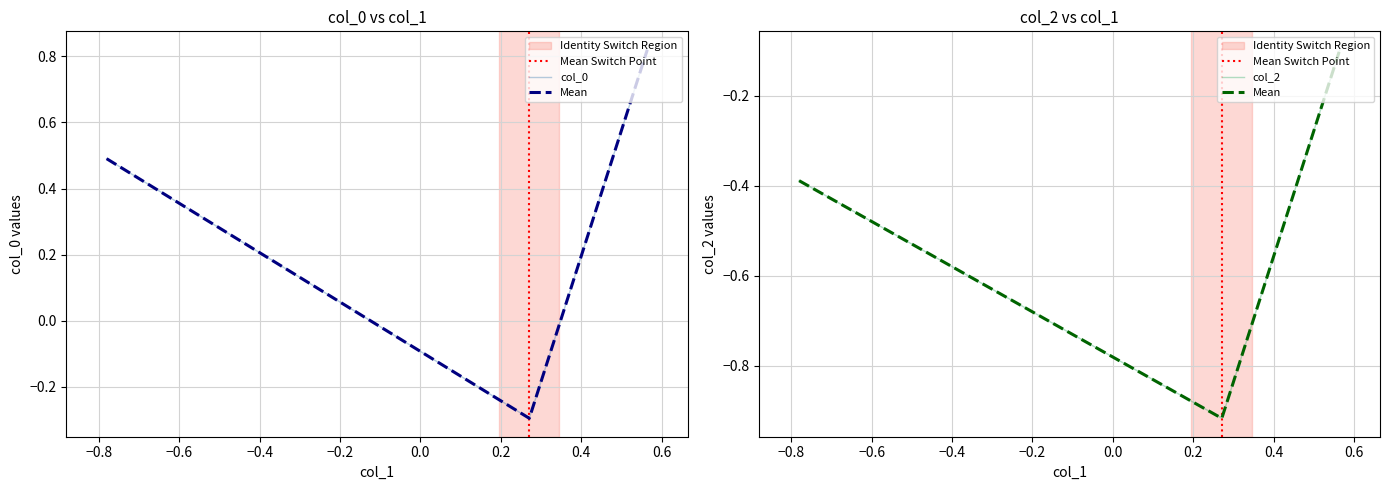

Does the chart have visible grid lines?

Yes